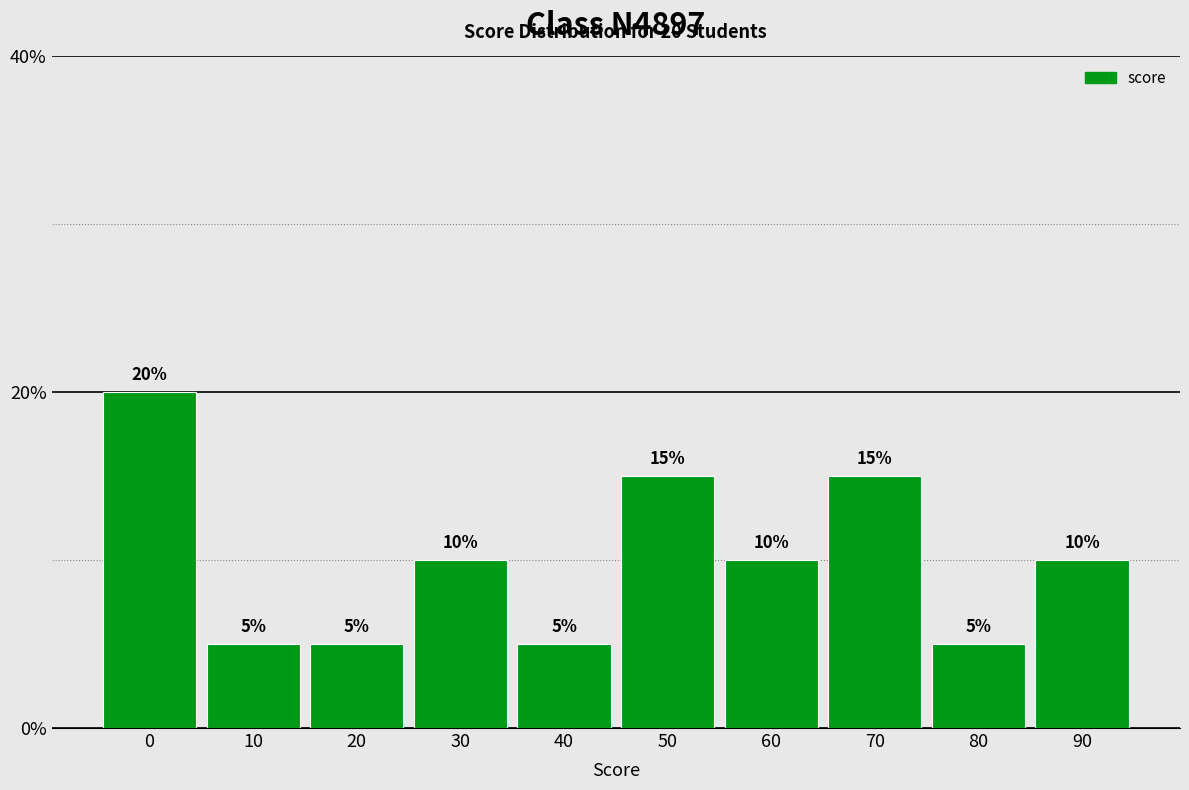

Reading left to right, list all the values displayed in this chart.

20	5	5	10	5	15	10	15	5	10